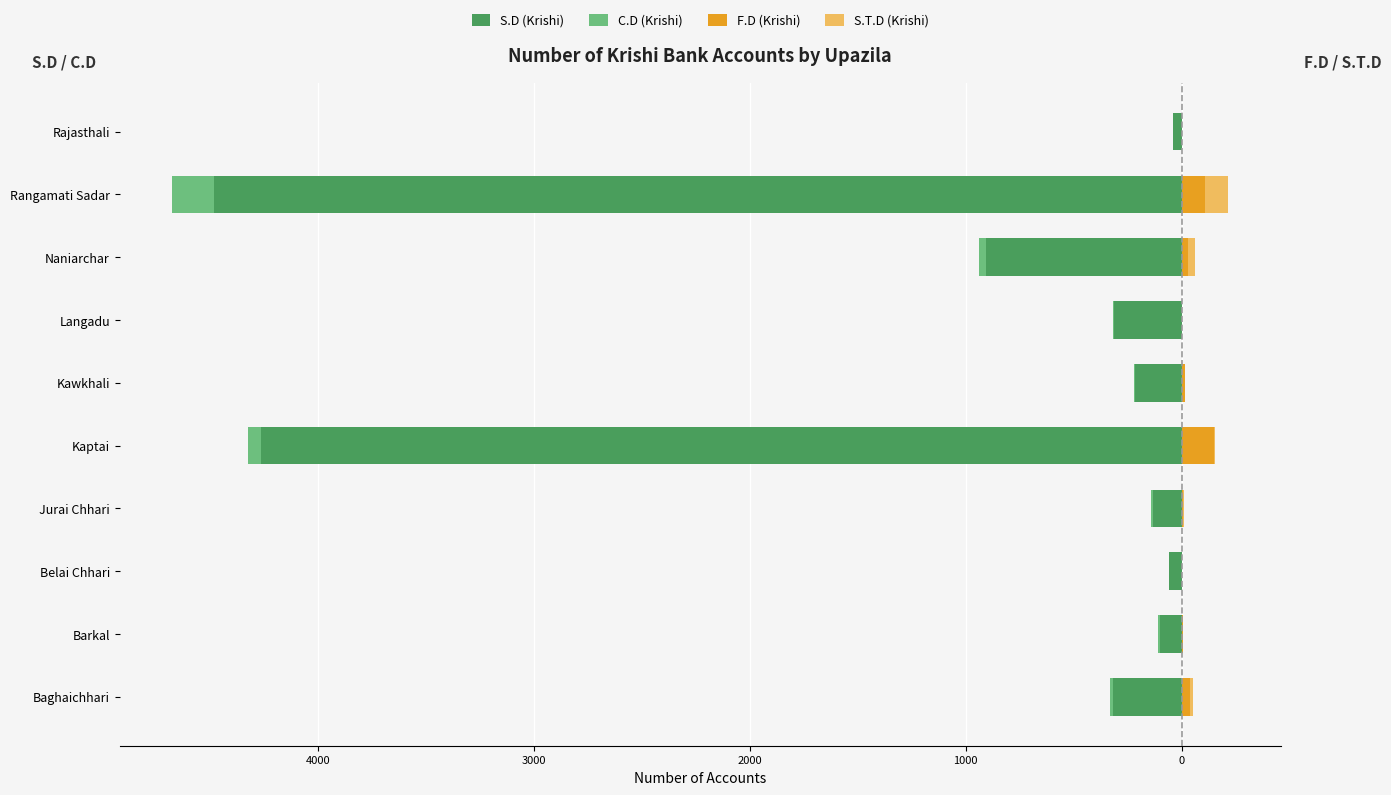

Which series has the widest spread of values?

S.D (Krishi)